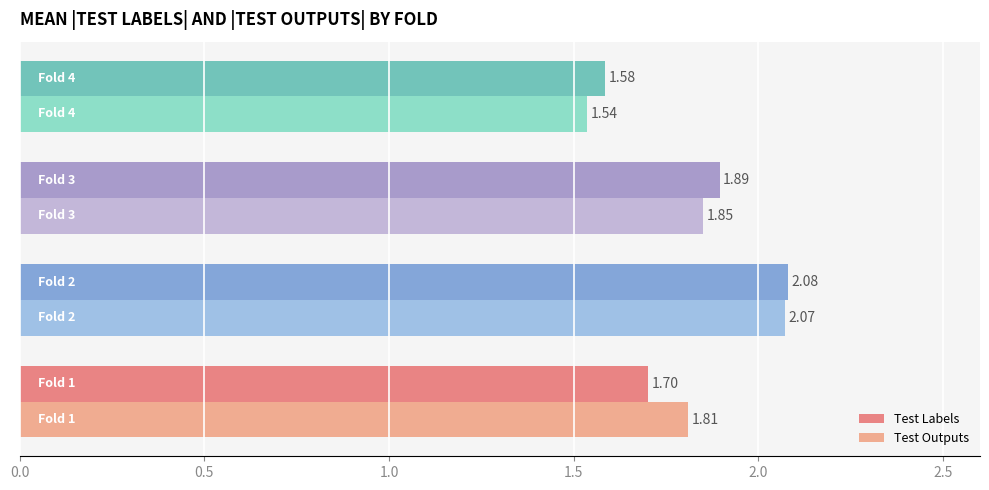

Which series has the largest range (max minus min)?

Test Outputs